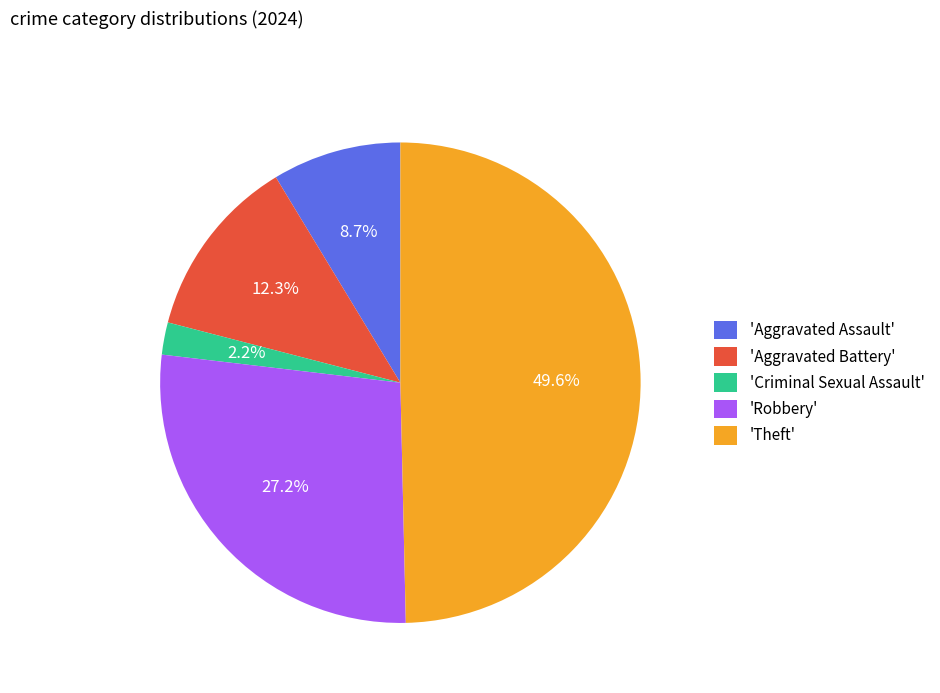

How many slices are in this pie chart?

5